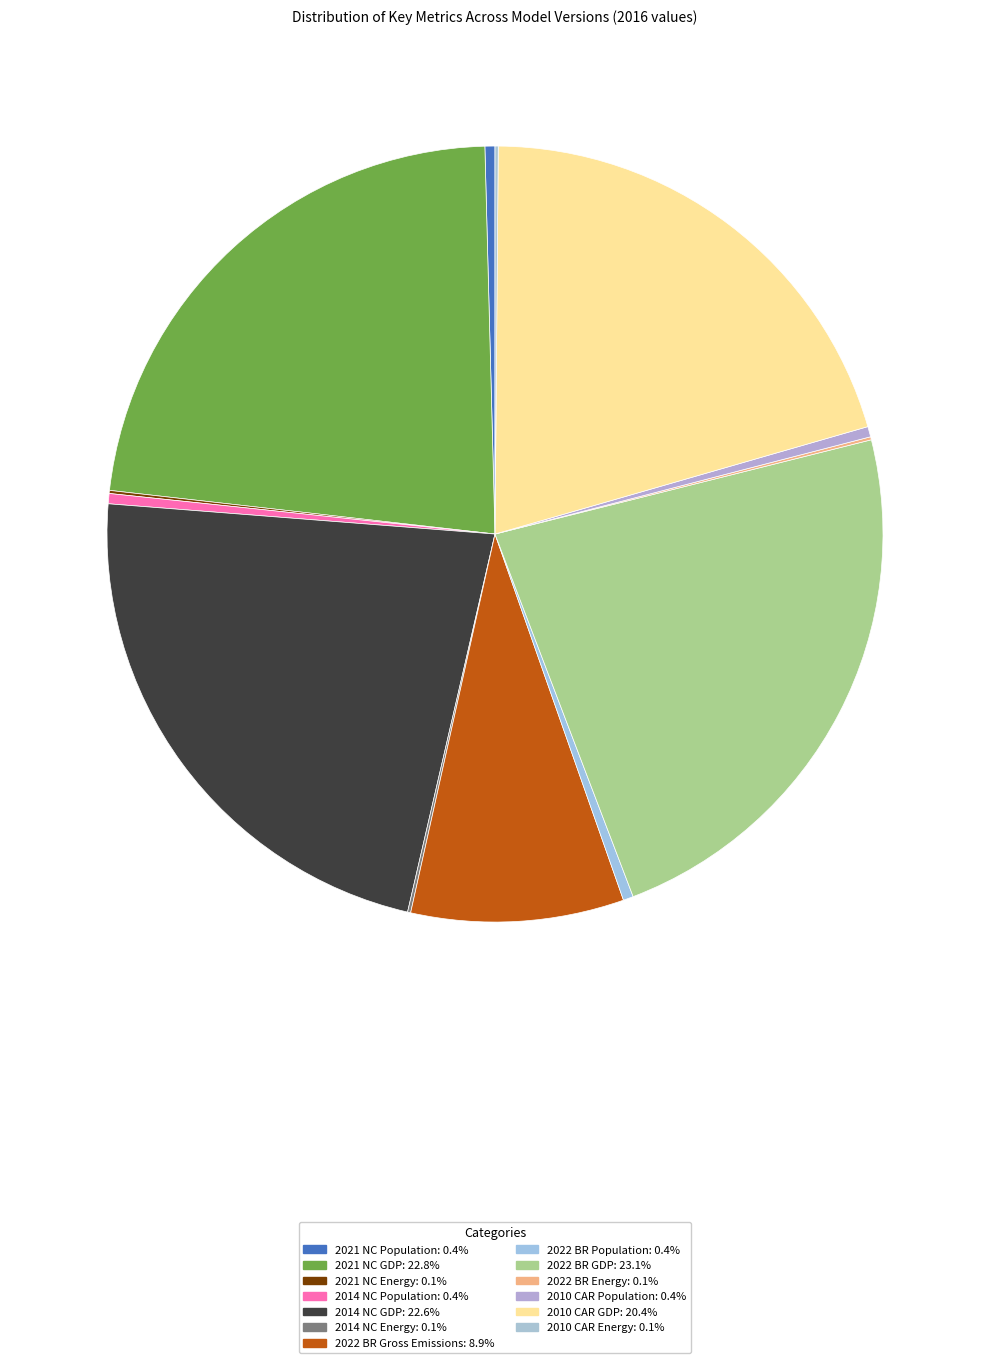

Rank the categories by value from highest to lowest.

2022 BR GDP, 2021 NC GDP, 2014 NC GDP, 2010 CAR GDP, 2022 BR Gross Emissions, 2010 CAR Population, 2014 NC Population, 2022 BR Population, 2021 NC Population, 2010 CAR Energy, 2014 NC Energy, 2022 BR Energy, 2021 NC Energy